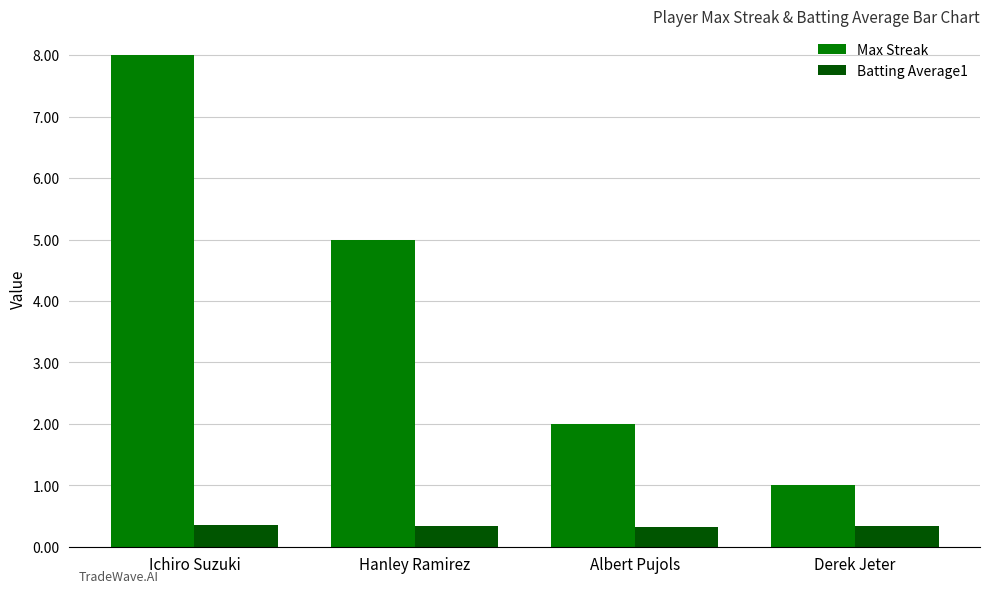

How many values in the Max Streak series are below 5?

2